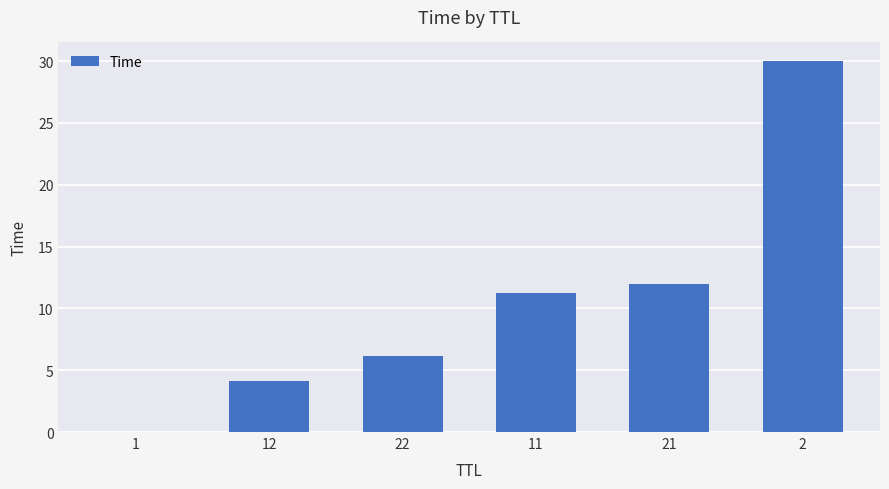

What is the sum of all values?

63.4